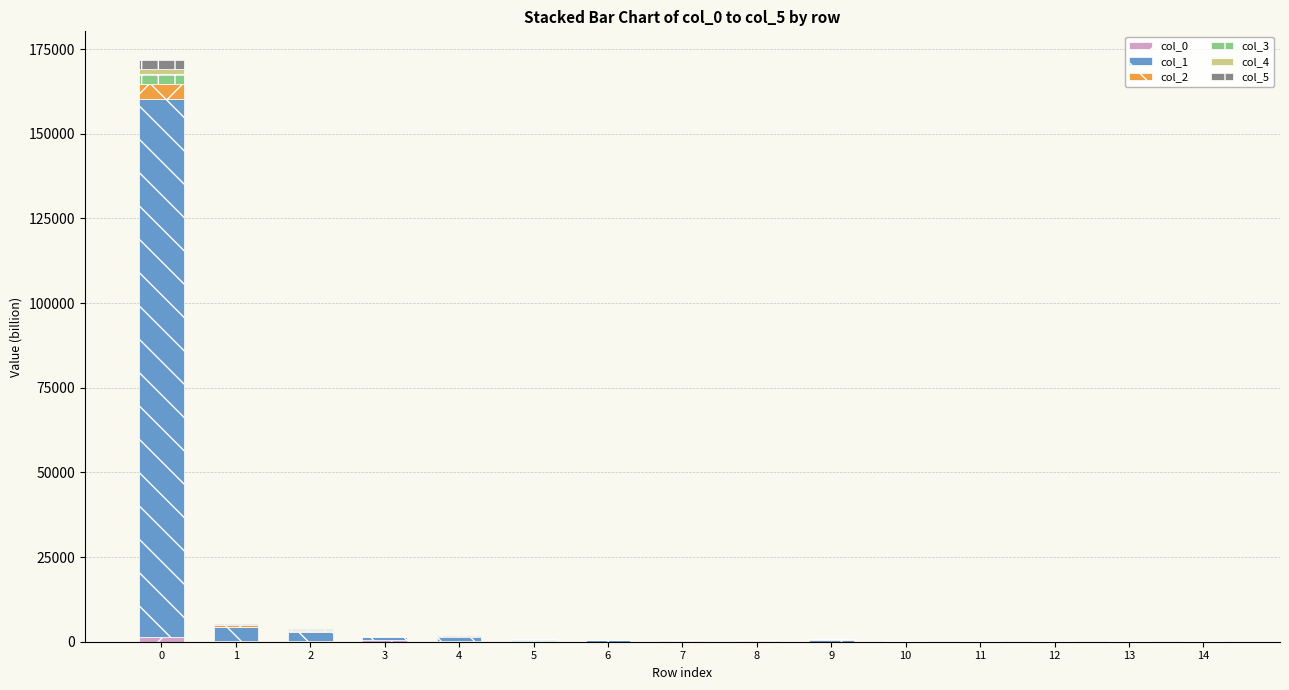

How many series are shown in this chart?

6